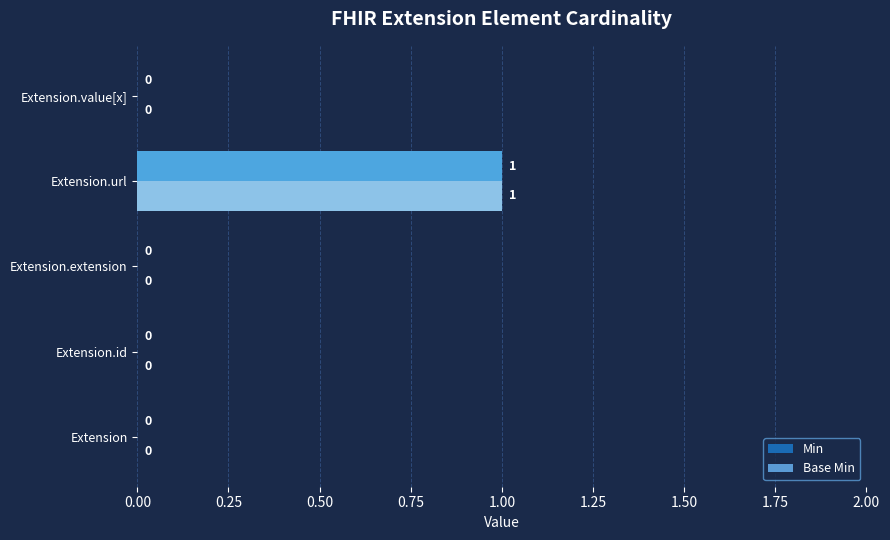

Is it true that Base Min equals 0 at Extension.value[x]?

True